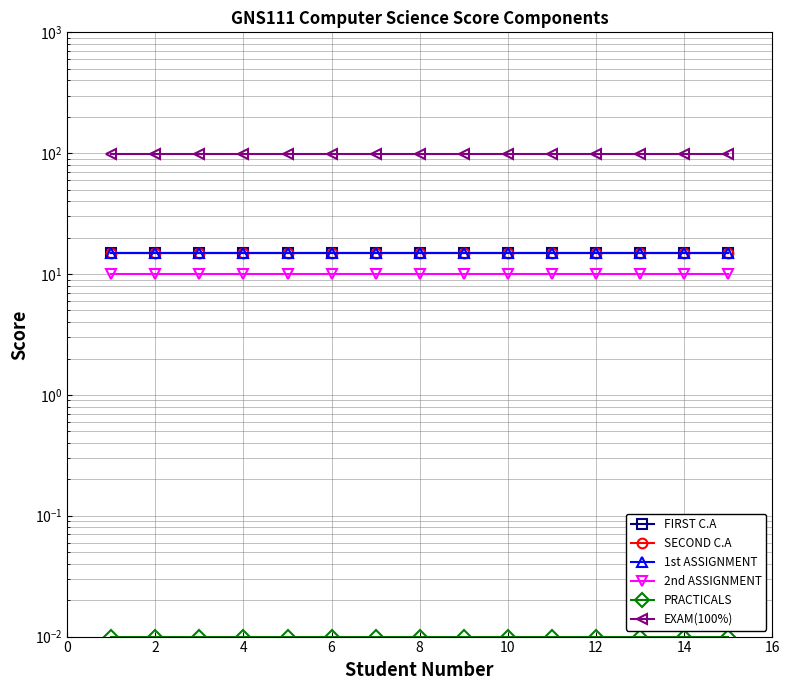

The value of FIRST C.A at 12 is 15.0. True or false?

True